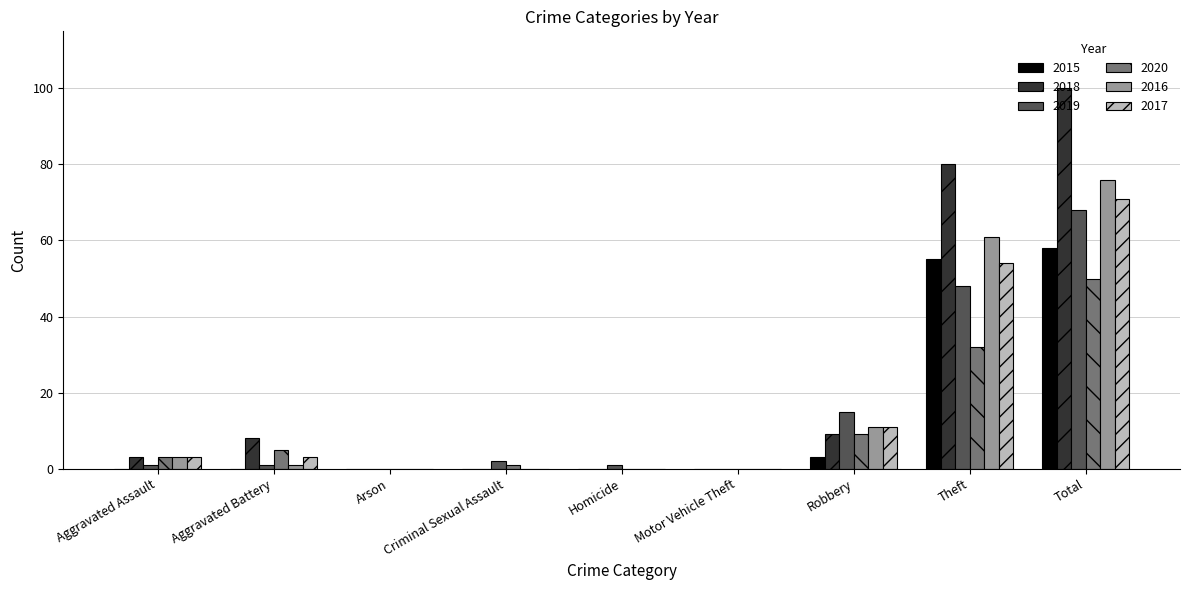

Which series has the widest spread of values?

2018